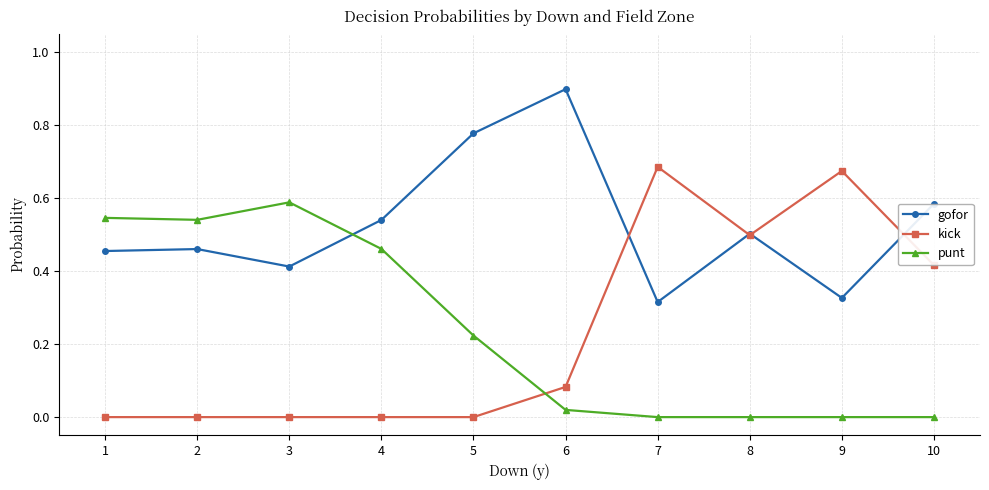

Rank the series by their maximum value, from lowest to highest.

punt, kick, gofor